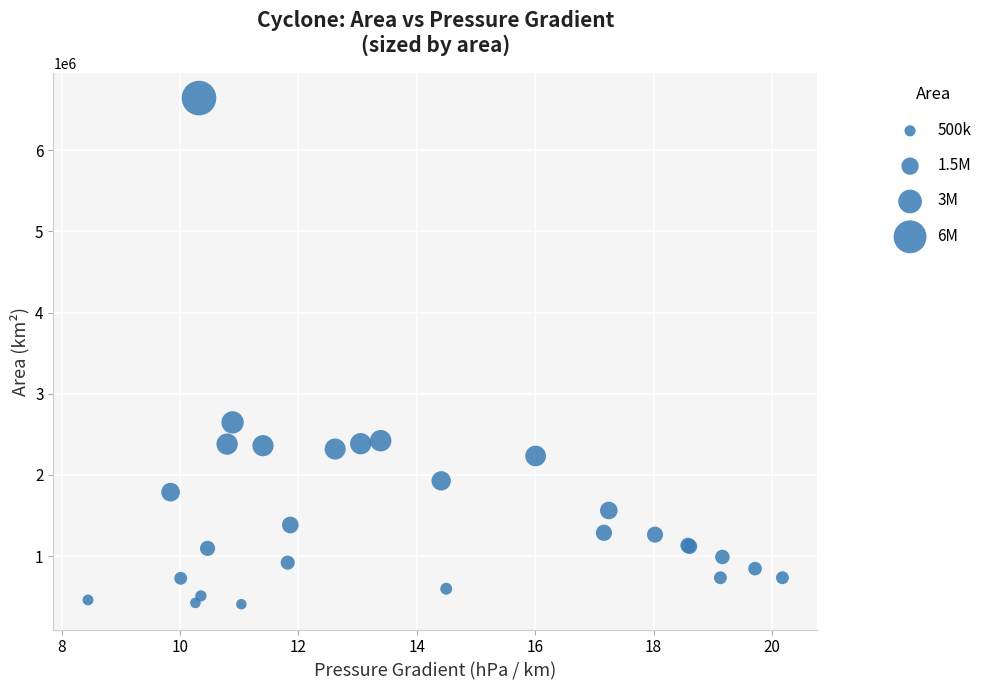

What Y value in the scatter plot is closest to 3524375?

2646875